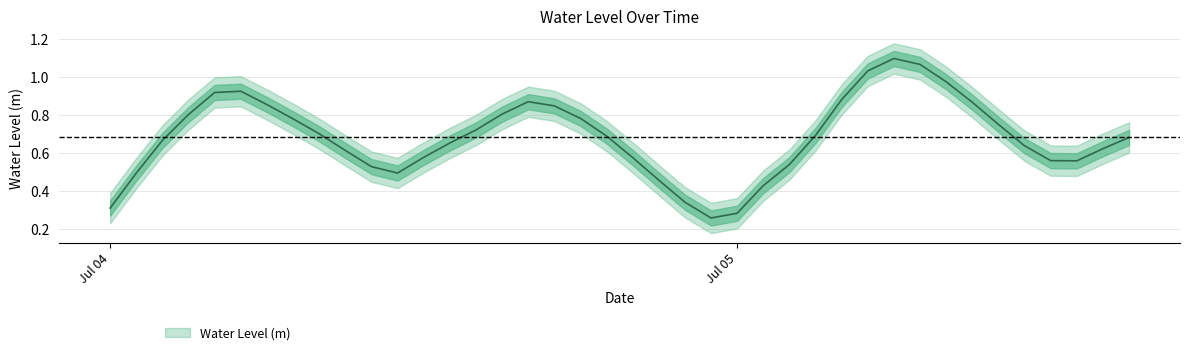

What position from the right is 2025-07-04 03:00:00?

37